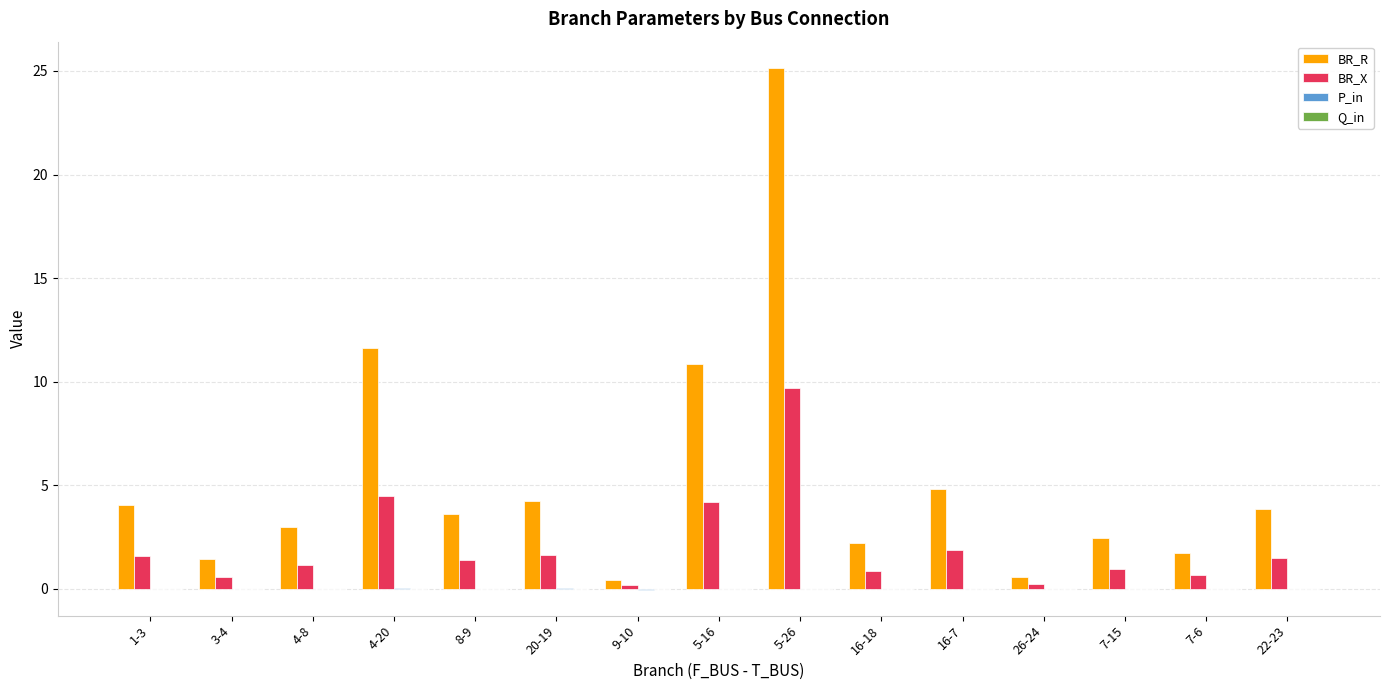

The BR_X series shows 6.1 at 4-20. True or false?

False